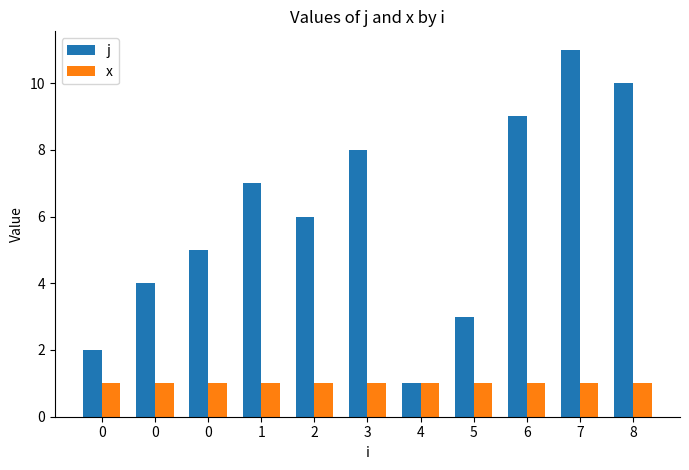

What is the value of the x bar at the 11th from the left?

1.0